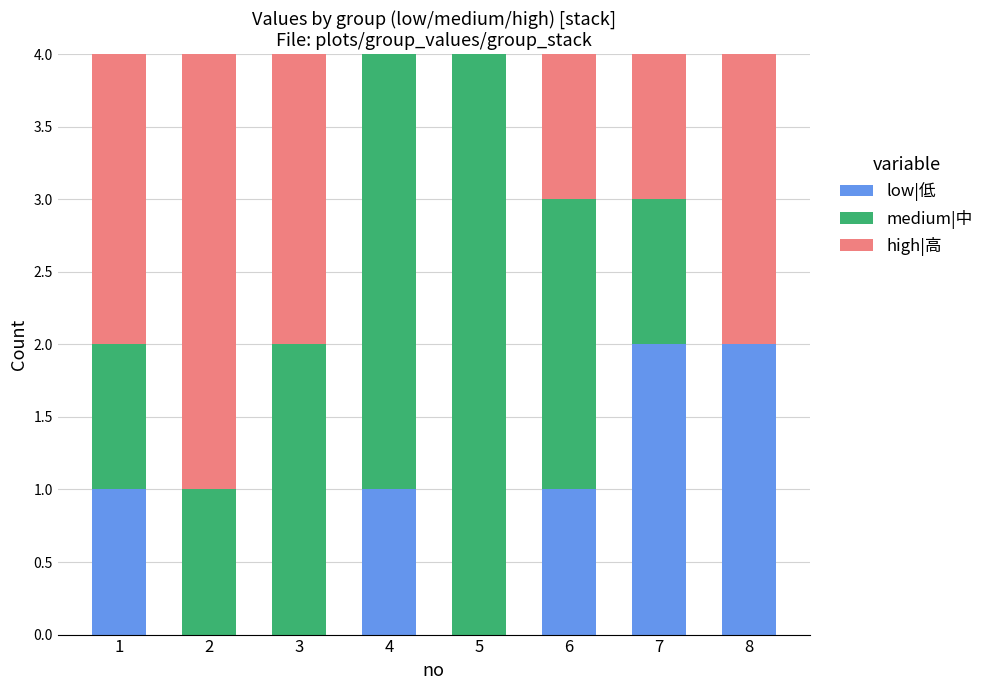

What is the total value across all series at 6?

4